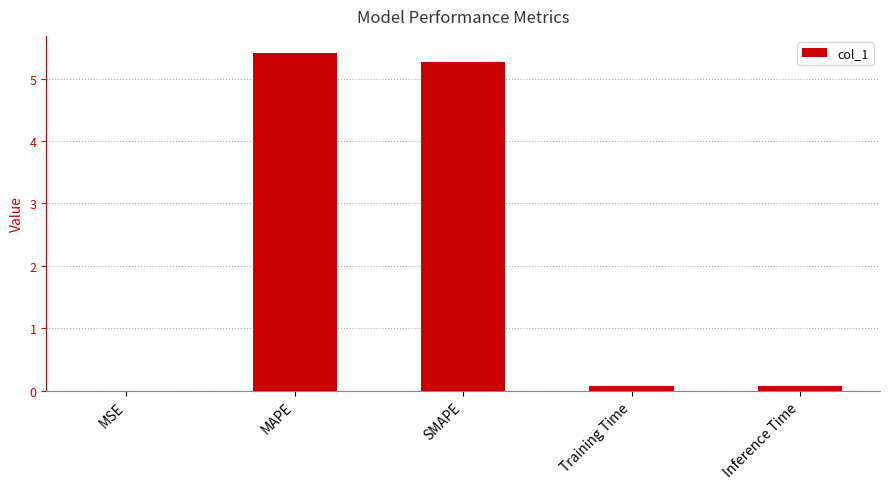

What is the maximum value shown in the chart?

5.4